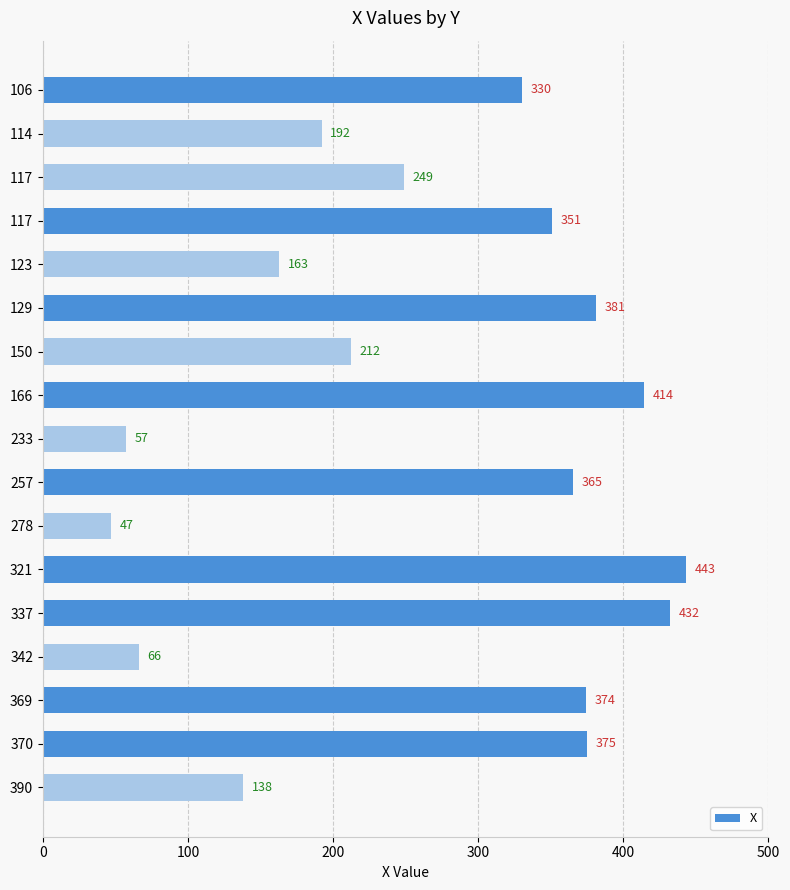

What is the difference between the maximum and minimum values?

396